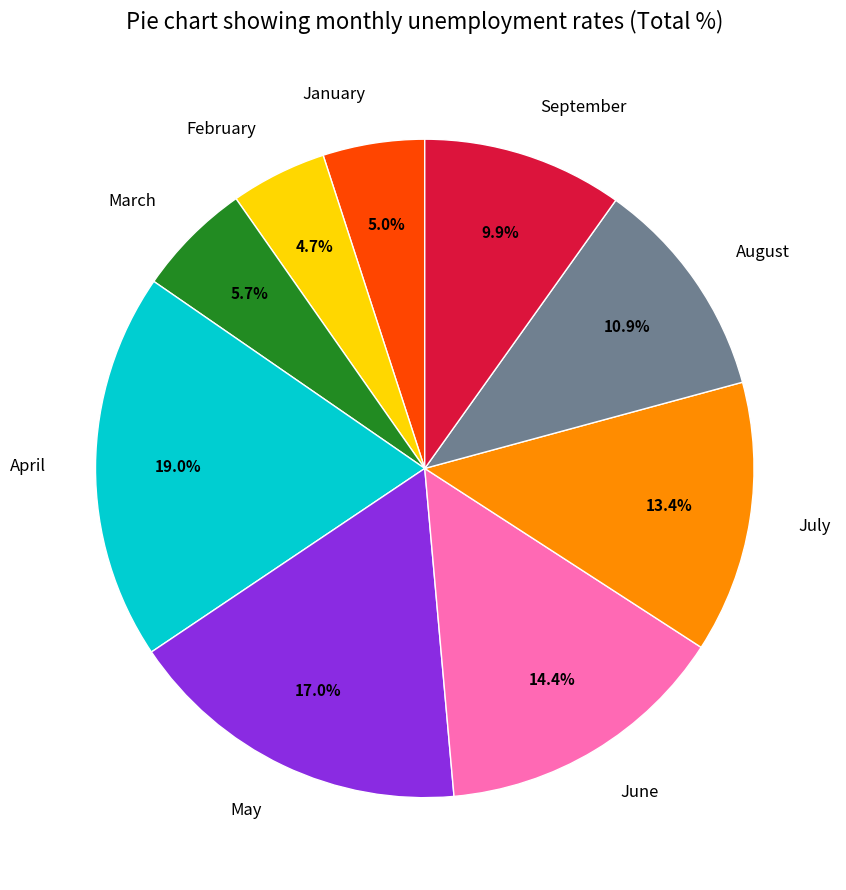

How many segments does this pie chart have?

9